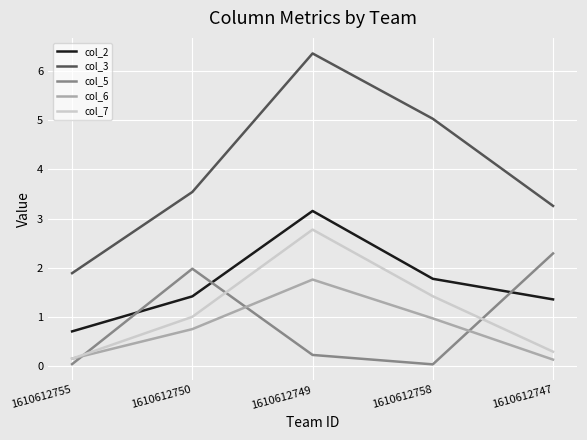

What is the maximum value for col_6?

1.8